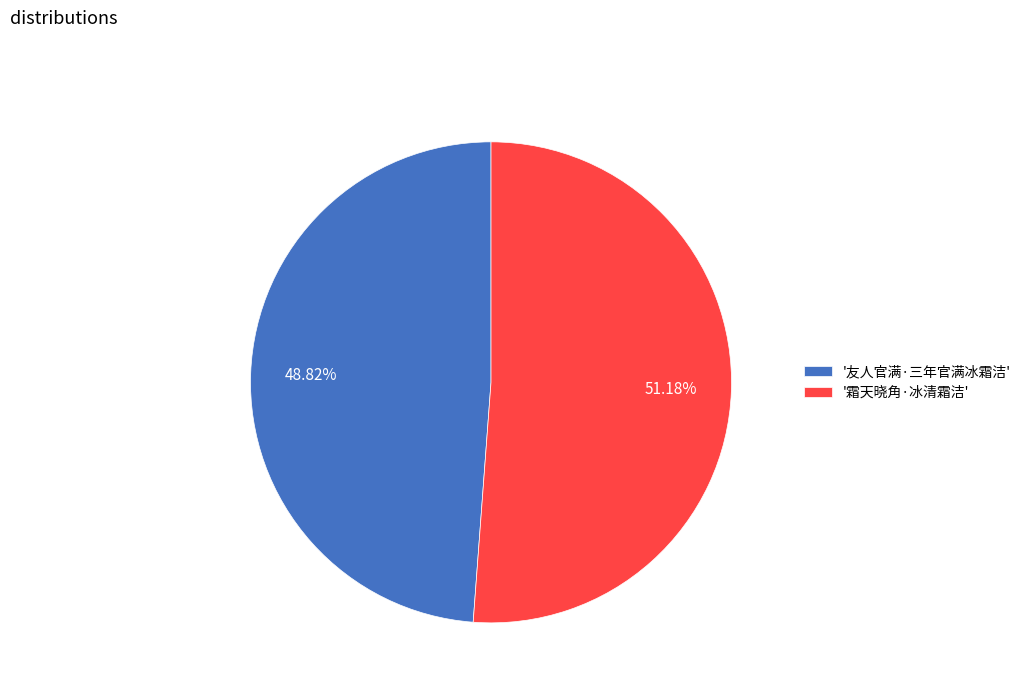

Which slice is the smallest?

'友人官满·三年官满冰霜洁'